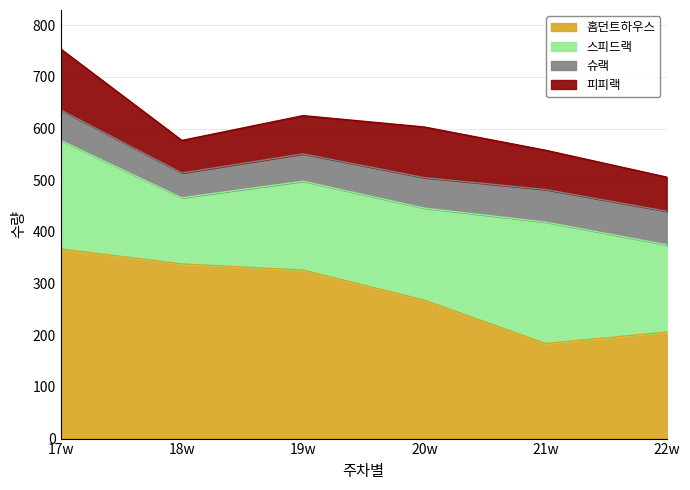

The 피피랙 series shows 118 at 17w. True or false?

True